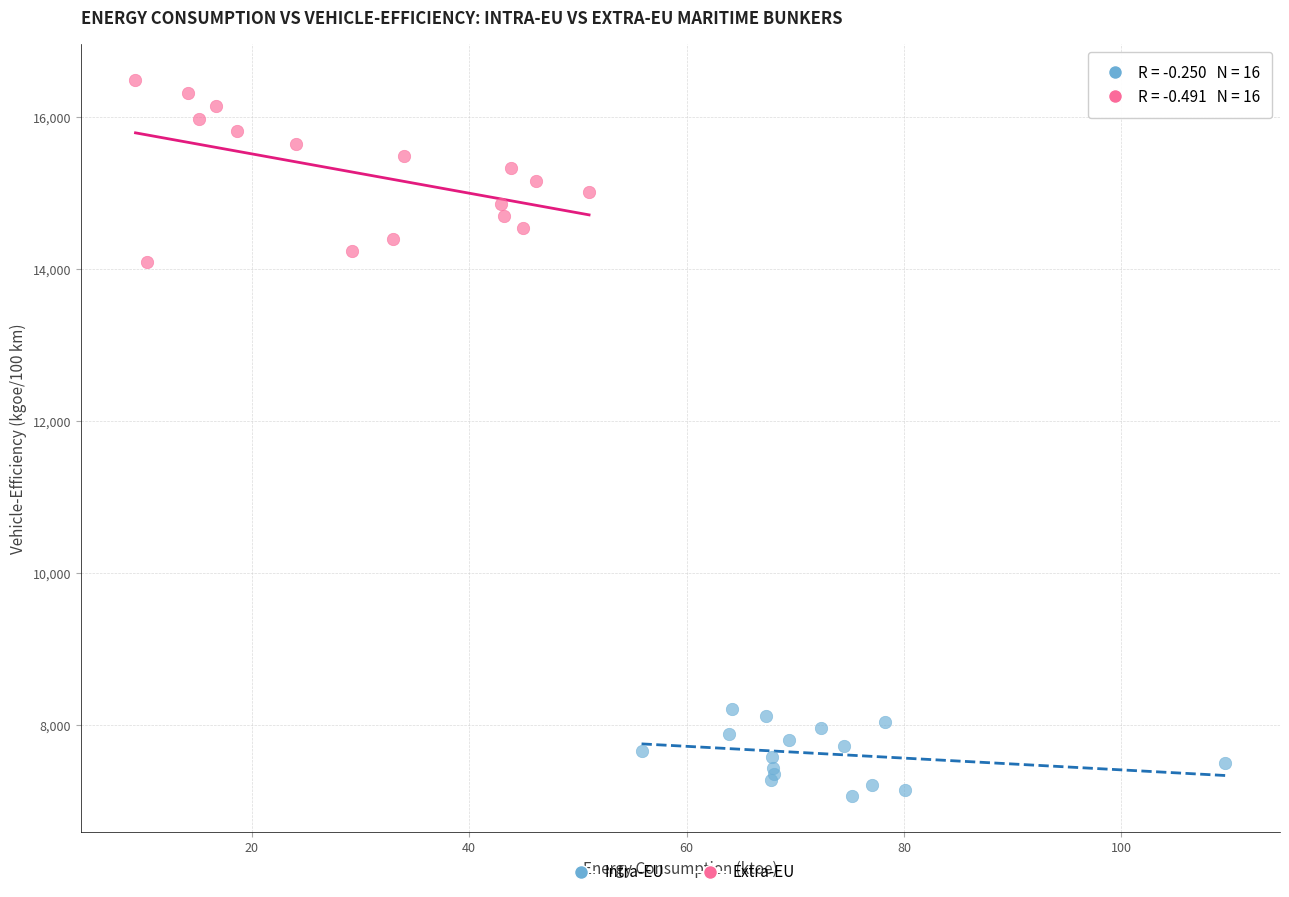

Which series contains the lowest Y value?

Intra-EU